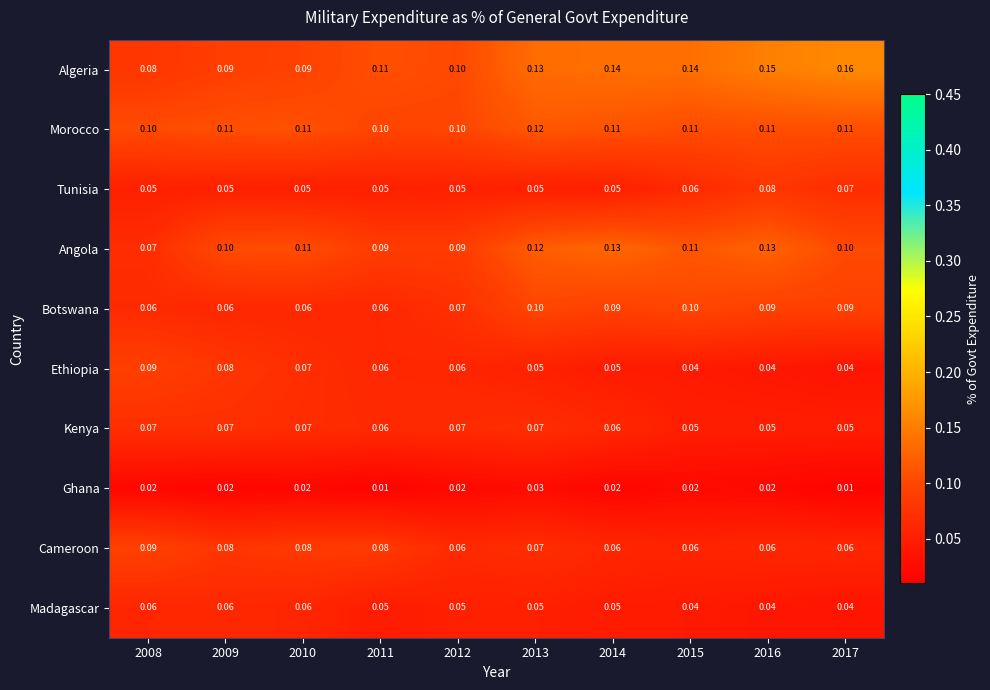

At how many categories does at least one series exceed 0?

10